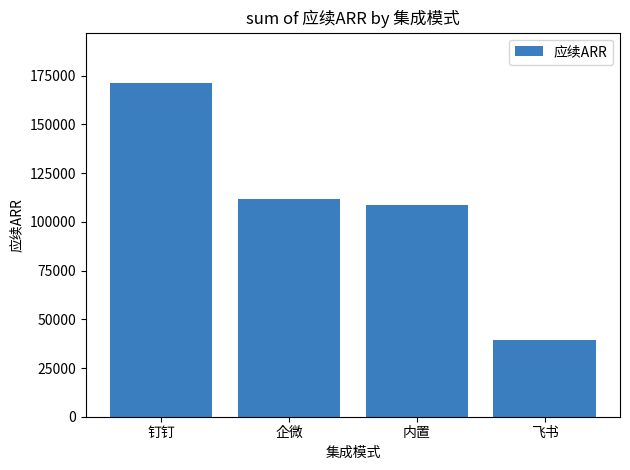

True or false: the data shows 55586 at 飞书.

False